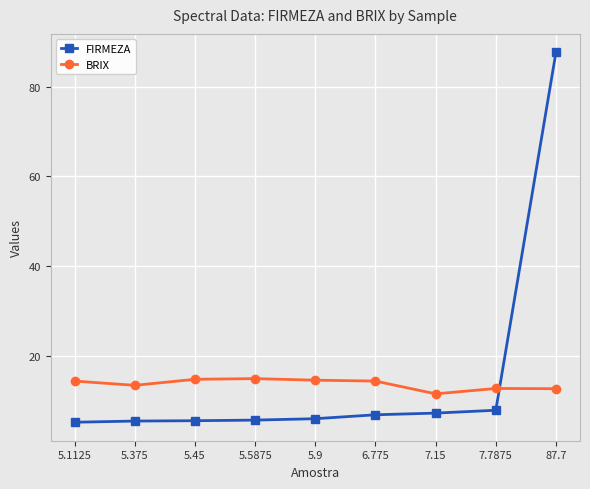

At which label does FIRMEZA reach its peak?

87.7